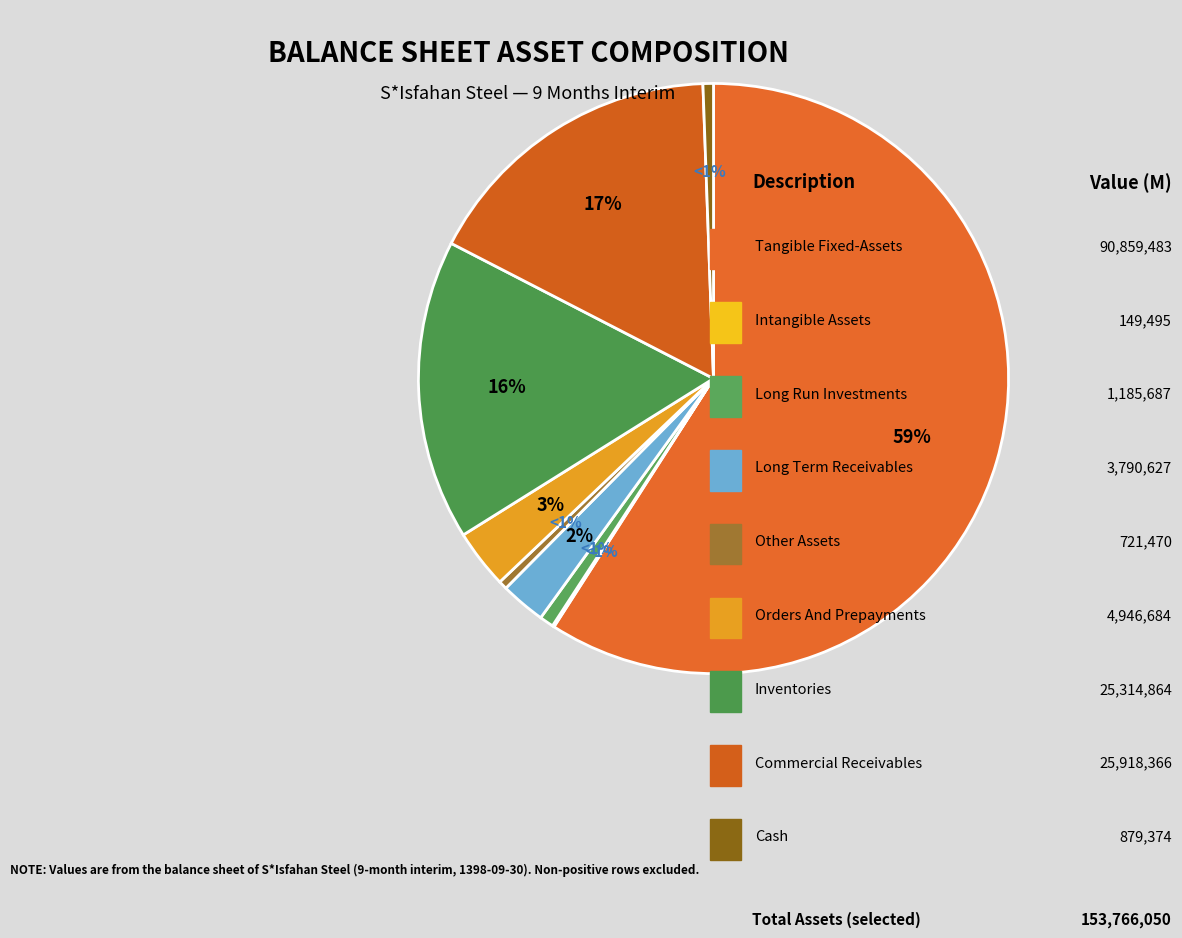

How many segments does this pie chart have?

9